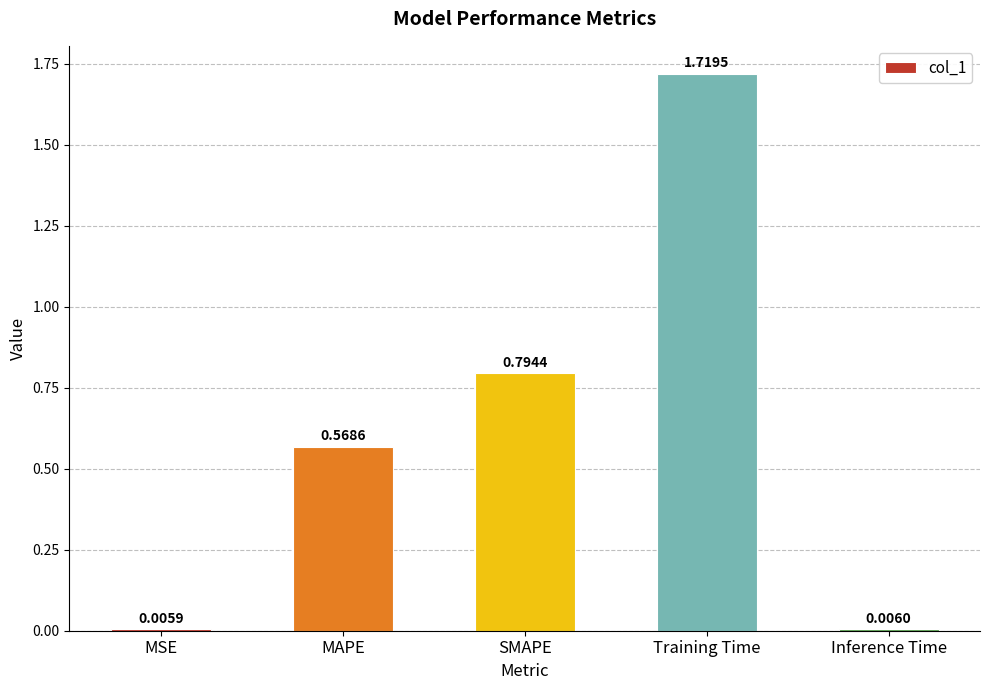

What is the change in value from SMAPE to Training Time?

+0.9